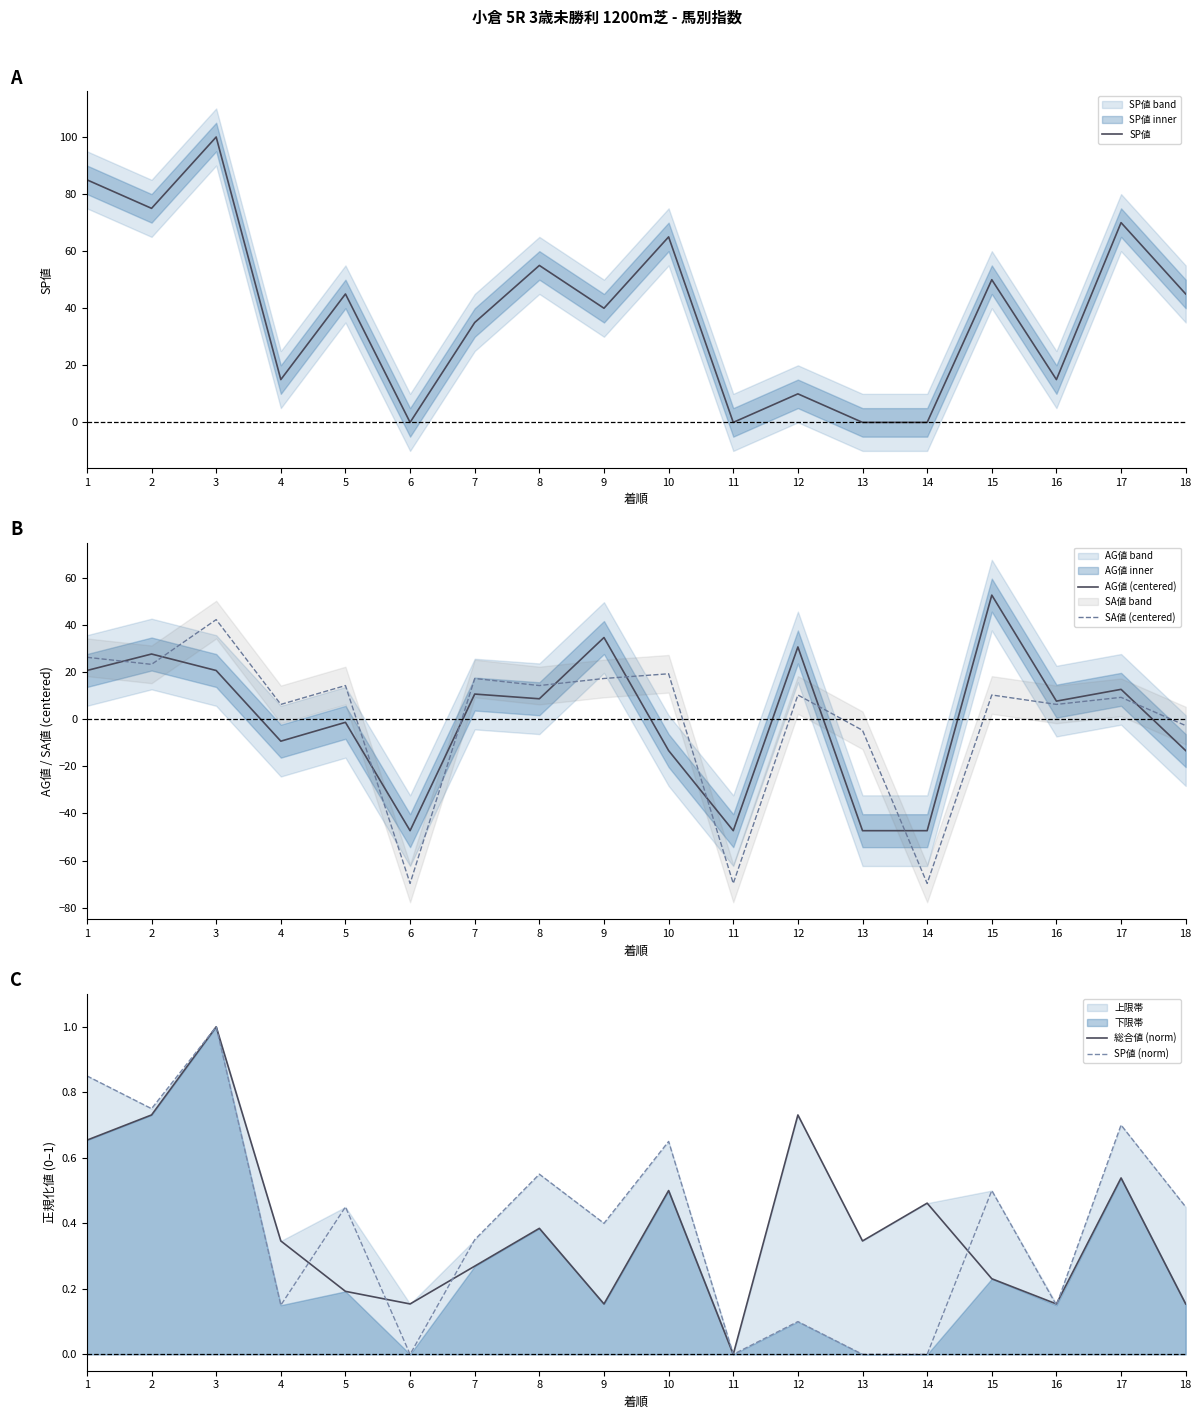

Which series has the widest spread of values?

SA値 (centered)